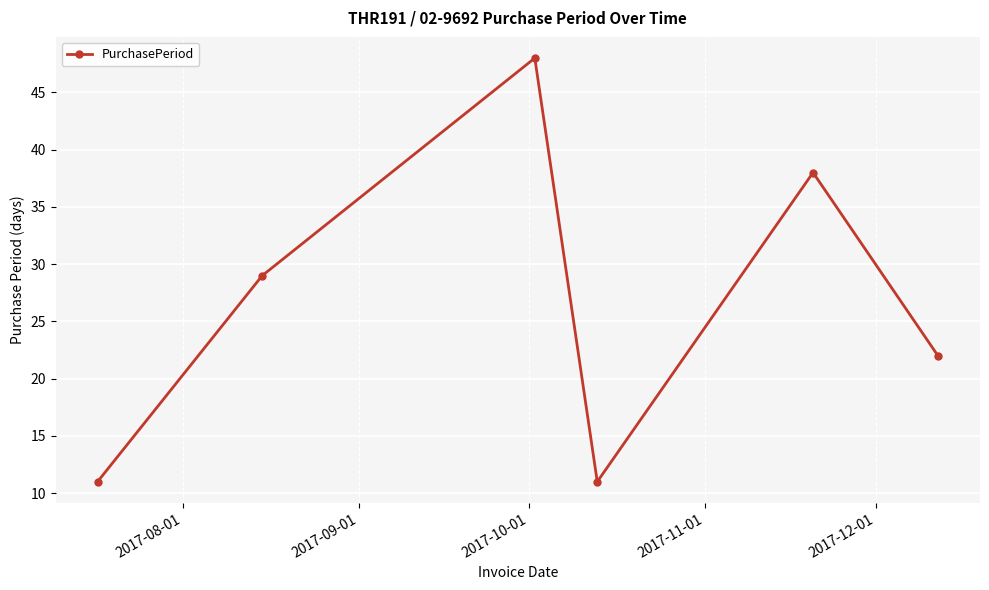

How many points are higher than both their immediate neighbors (excluding endpoints)?

2